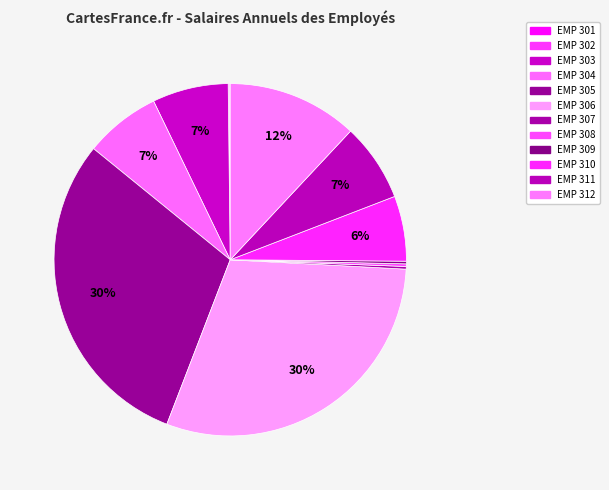

What percentage do EMP 312 and EMP 310 together represent?

17.9%